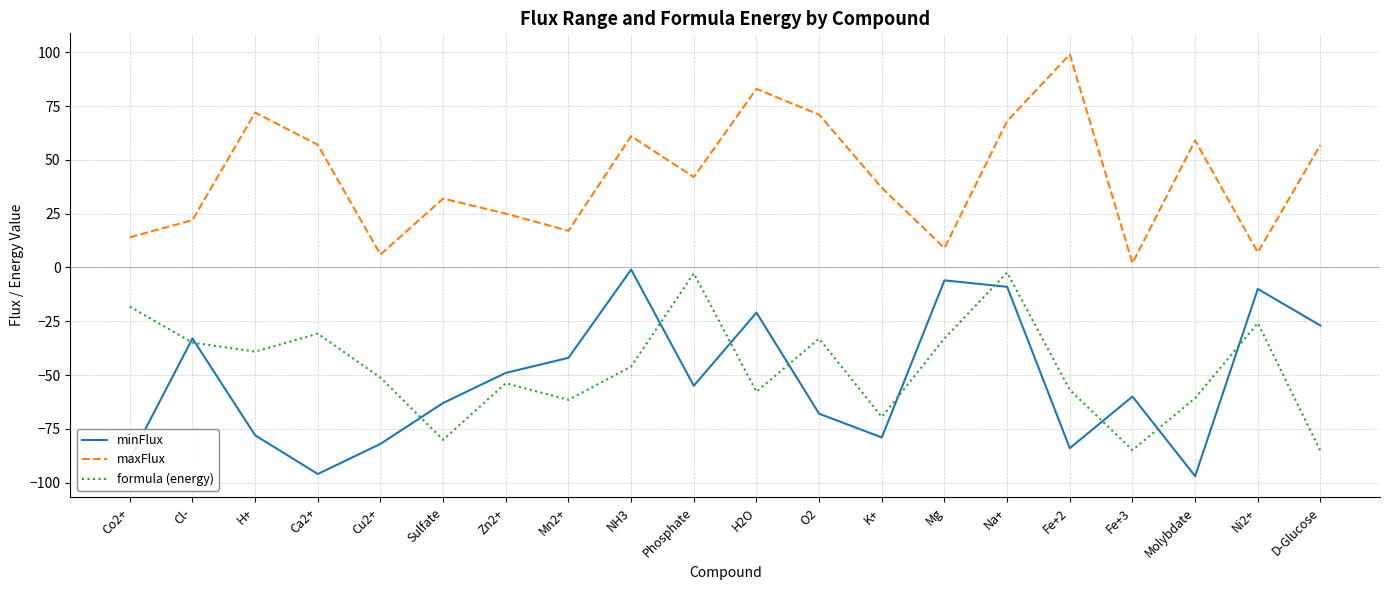

True or false: minFlux and maxFlux cross at least once.

False